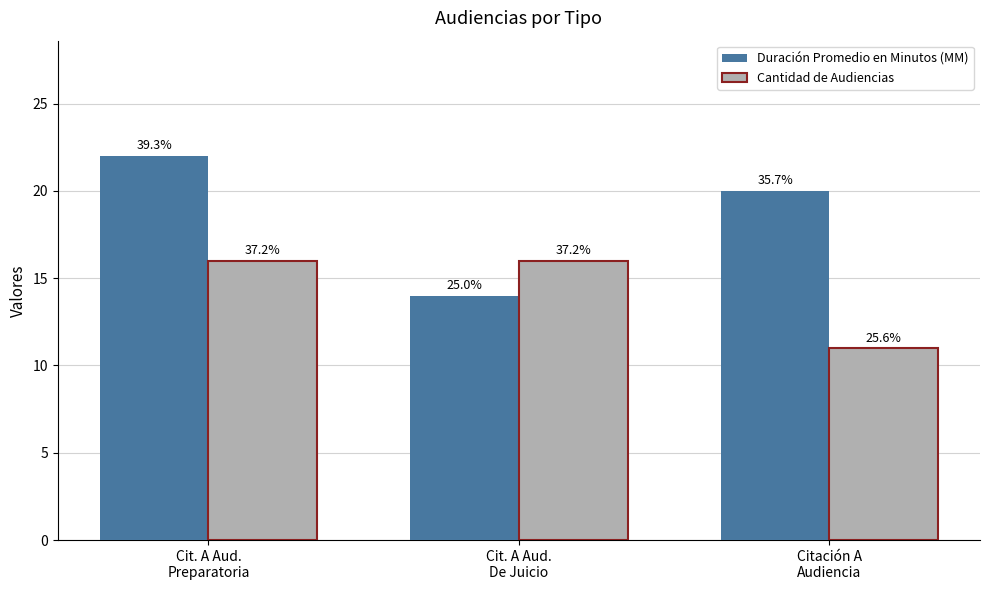

Count the Cantidad de Audiencias values in the range 11 to 16.

3